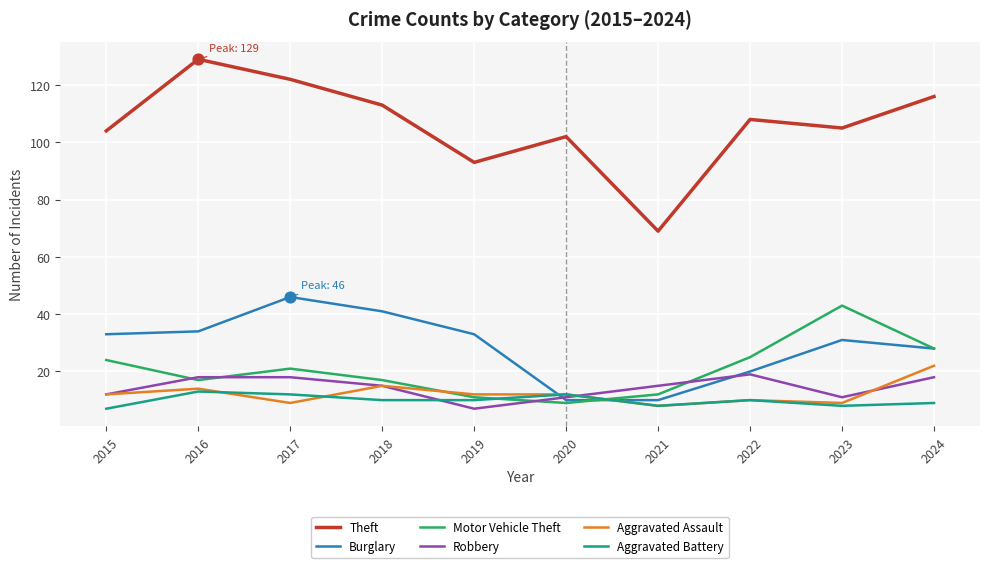

Which series has the largest total across all categories?

Theft